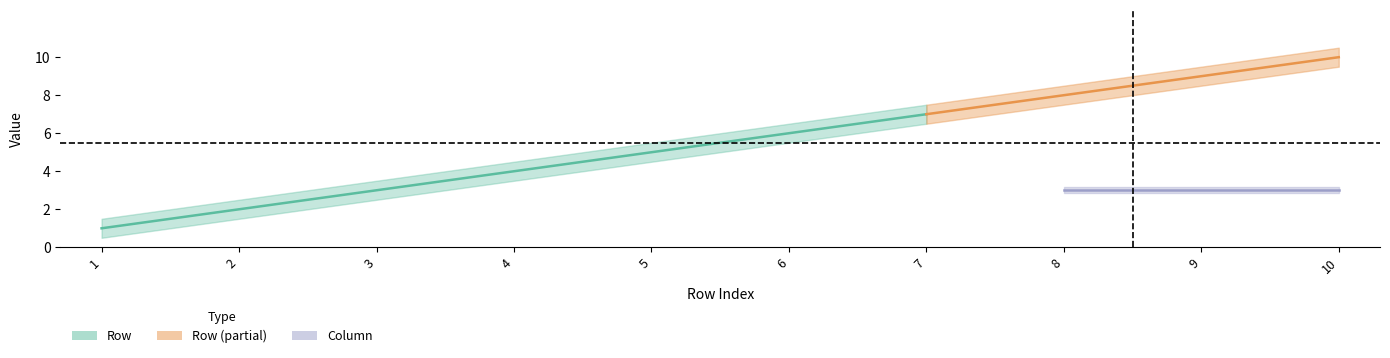

What is the value of the Column point at the 6th from the left?

3